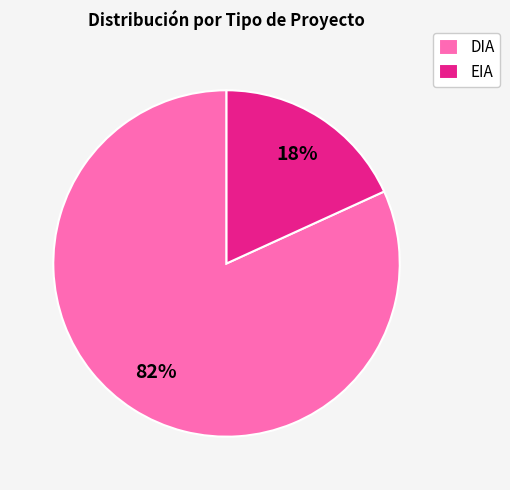

How many segments does this pie chart have?

2